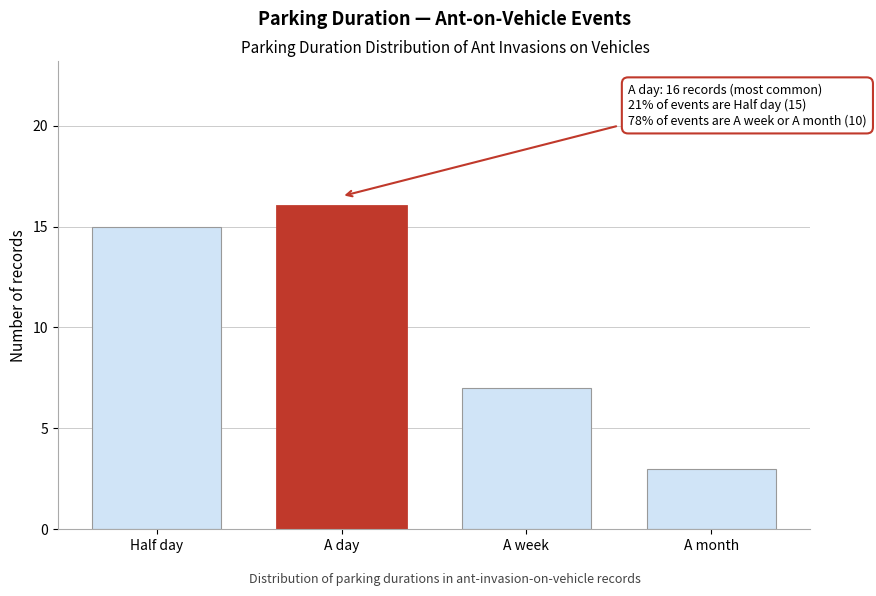

Reading left to right, extract all data points from this chart.

Half day=15	A day=16	A week=7	A month=3